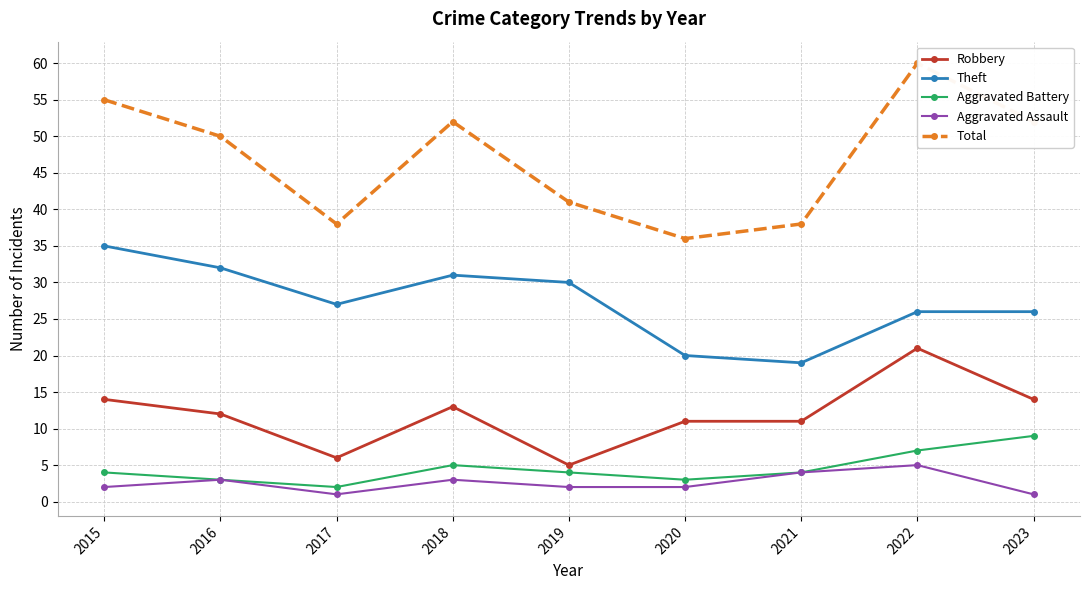

How many series are shown in this chart?

5